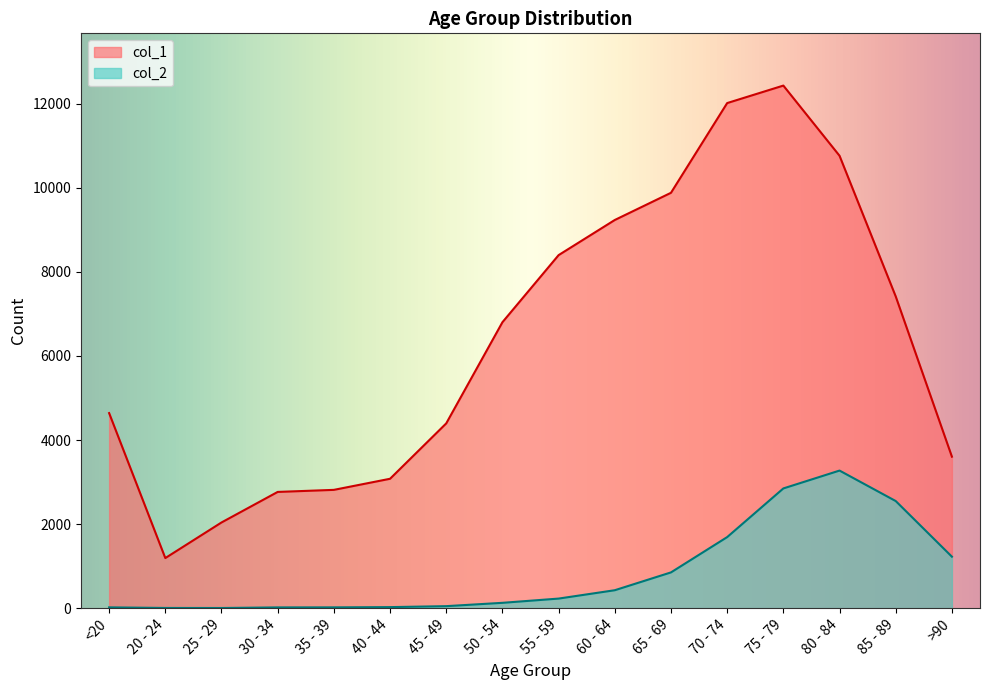

How many lines are shown in the chart?

2